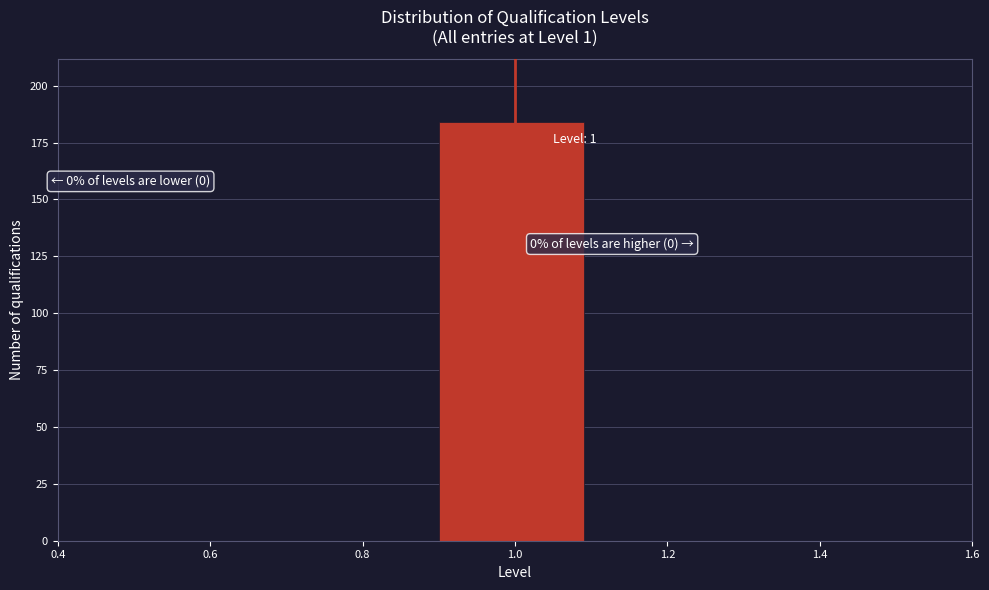

Over which range of the x-axis is the bar tallest?

0.9 to 1.1